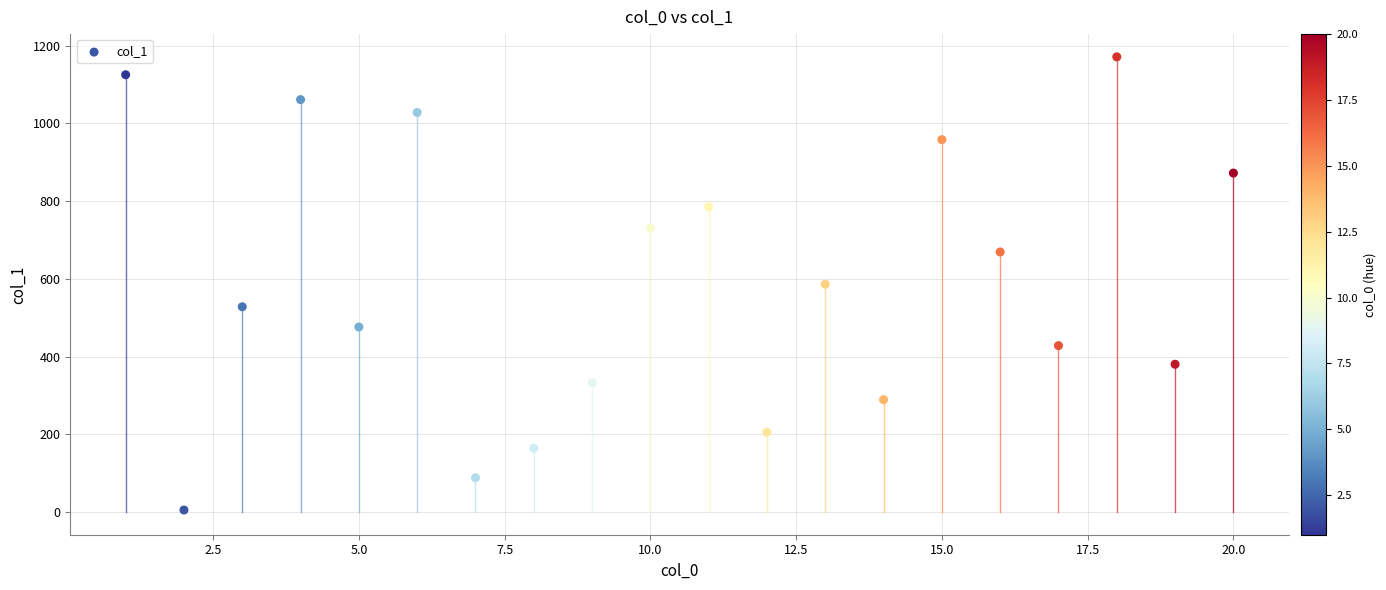

What is the range of X values (max minus min)?

19